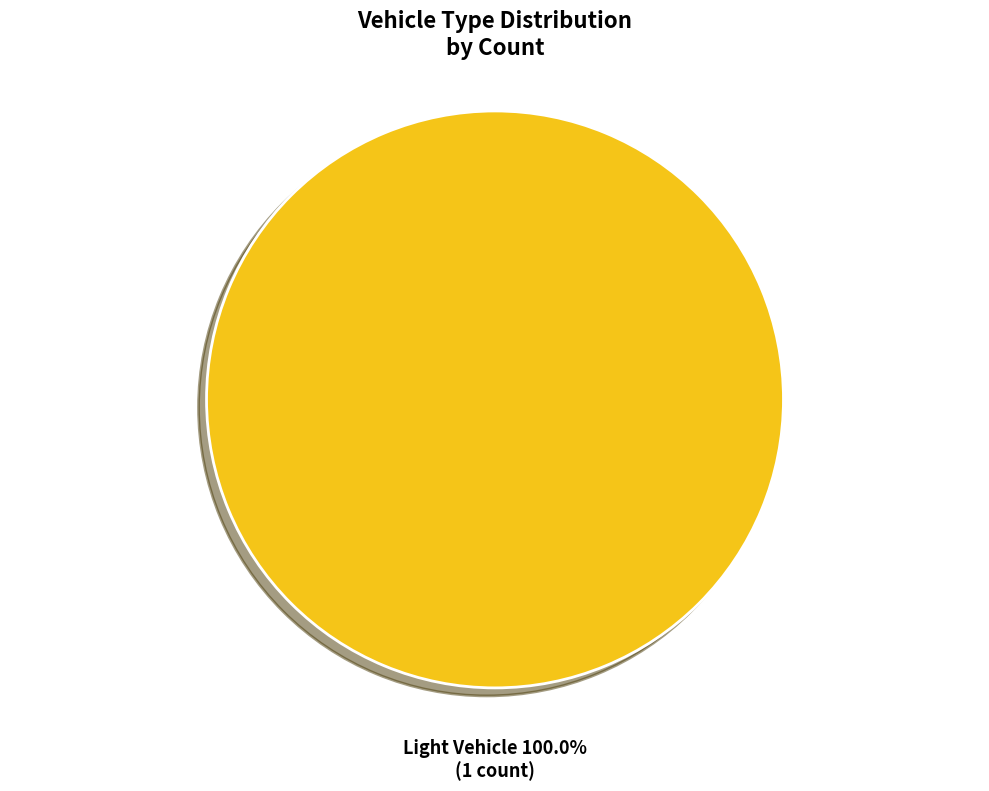

Is there a majority slice in this chart?

Yes